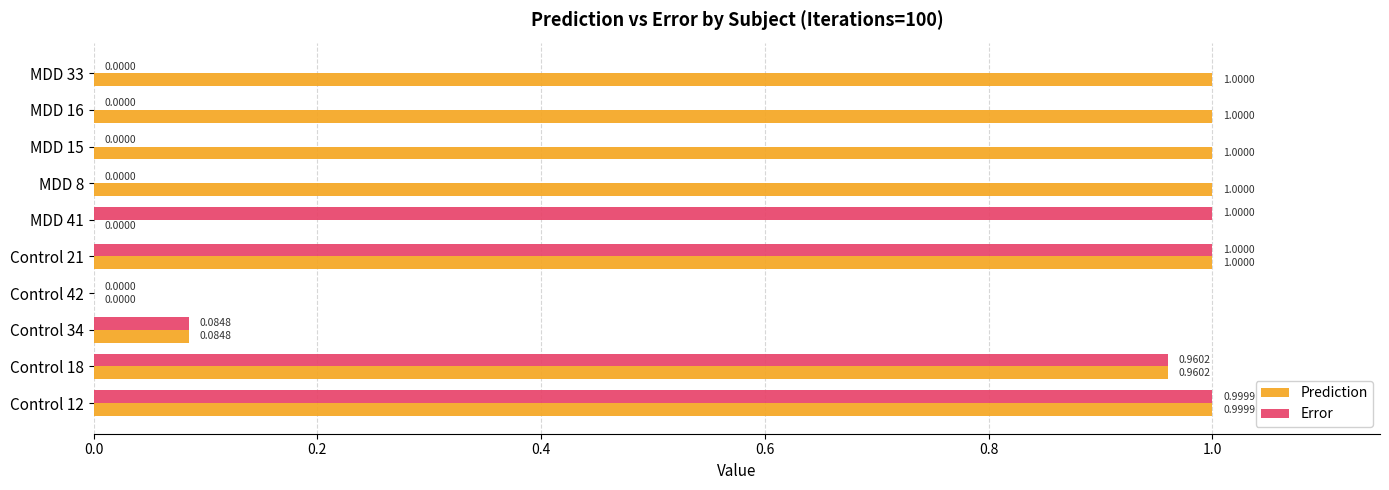

Between Control 34 and MDD 8, which series saw the biggest shift?

Prediction